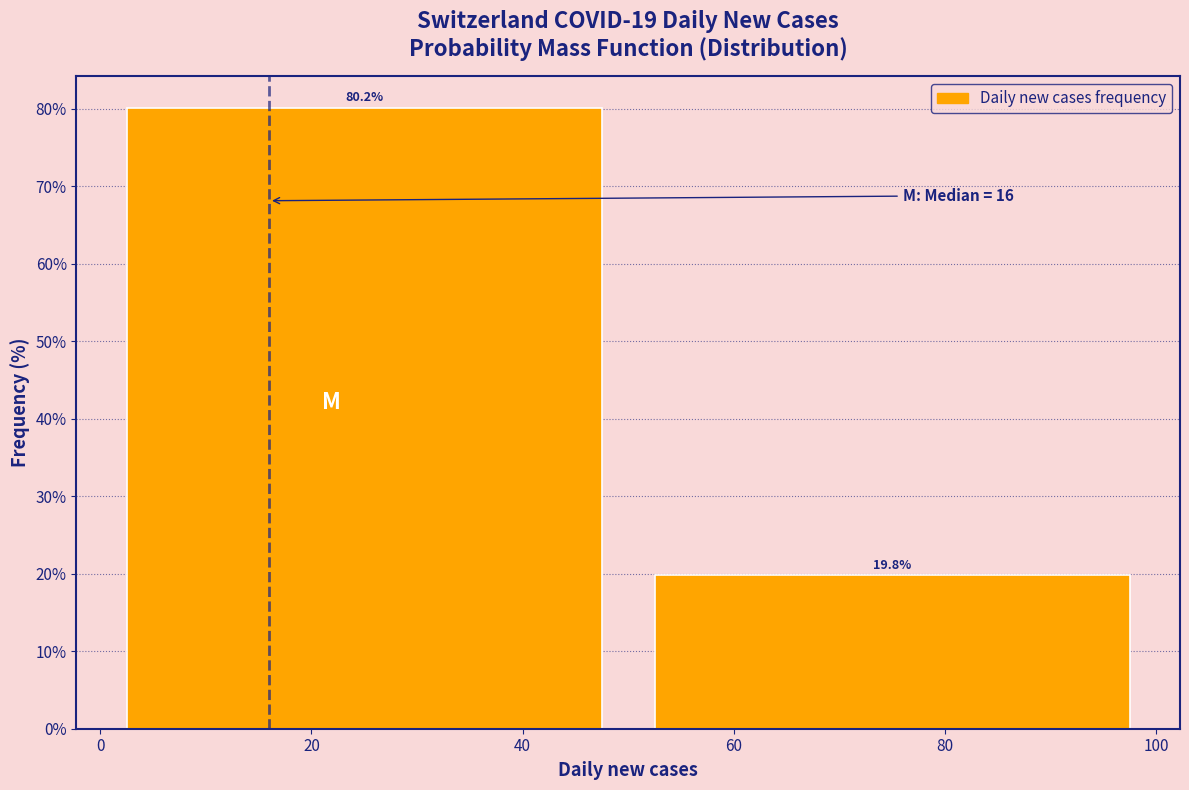

Reading left to right, transcribe this chart: for each bar, give the range it covers on the x-axis and its height.

0 to 50: 80.2
50 to 100: 19.8